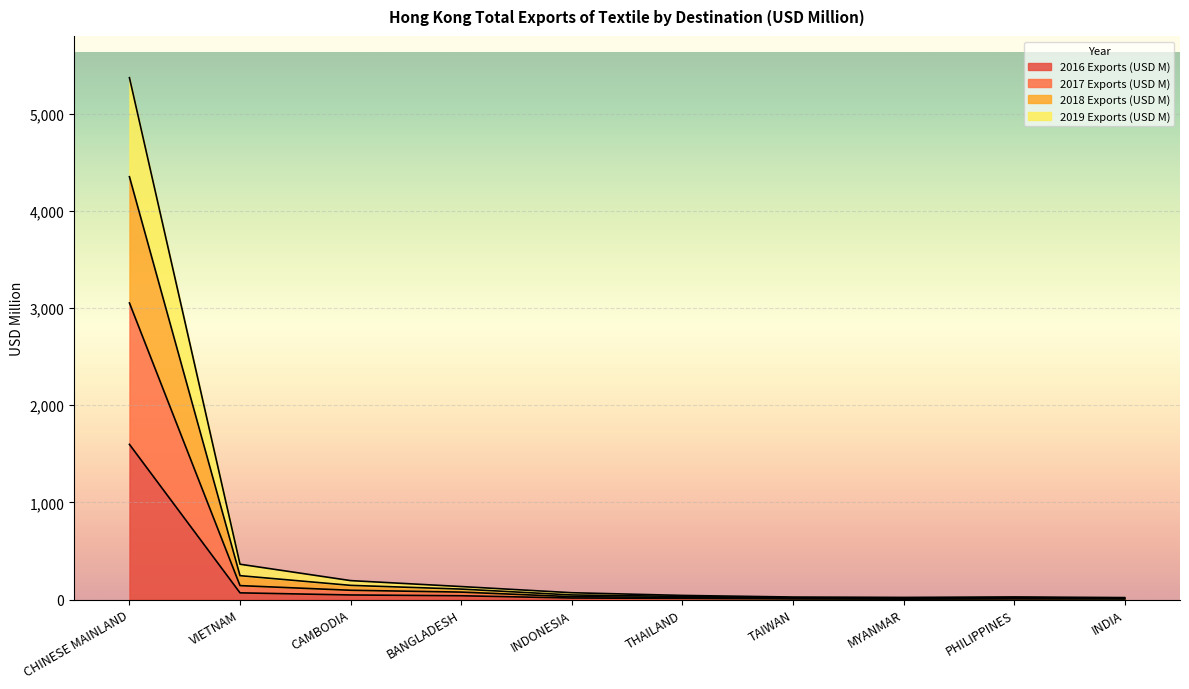

Is it true that 2016 Exports (USD M) equals 5.9 at PHILIPPINES?

True